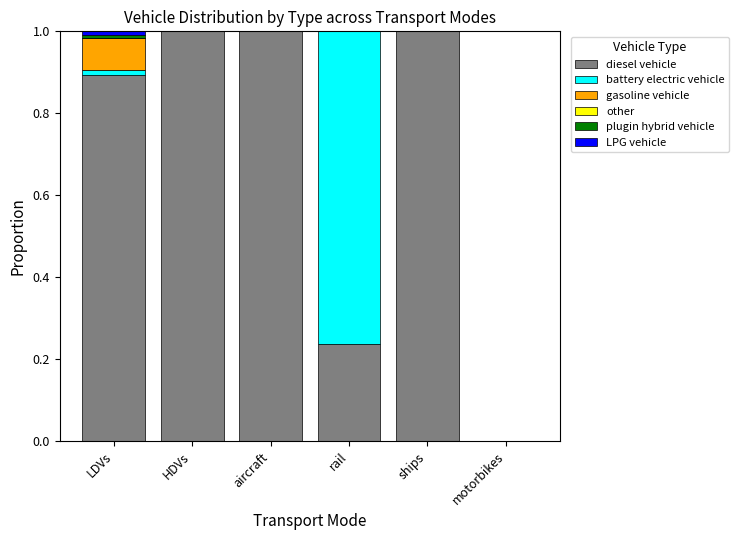

What is the highest value of the diesel vehicle series?

1.0